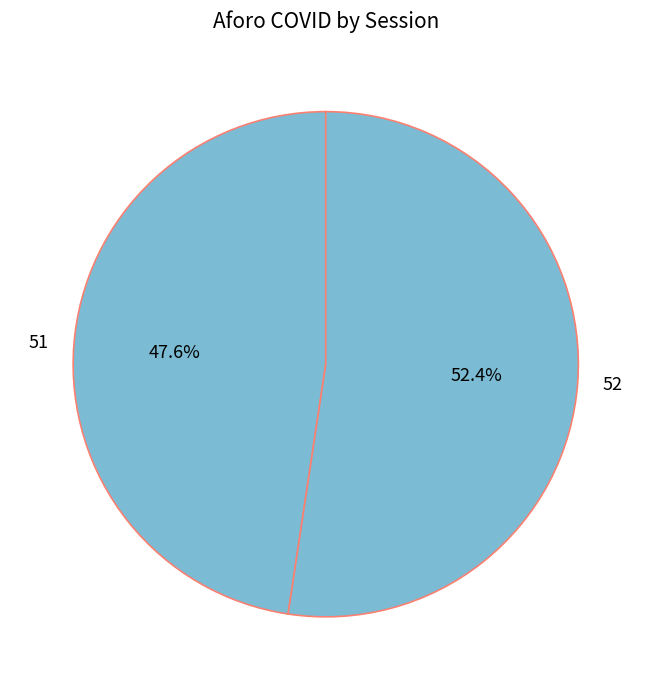

What percentage is the 52 slice, to the nearest percent?

52%